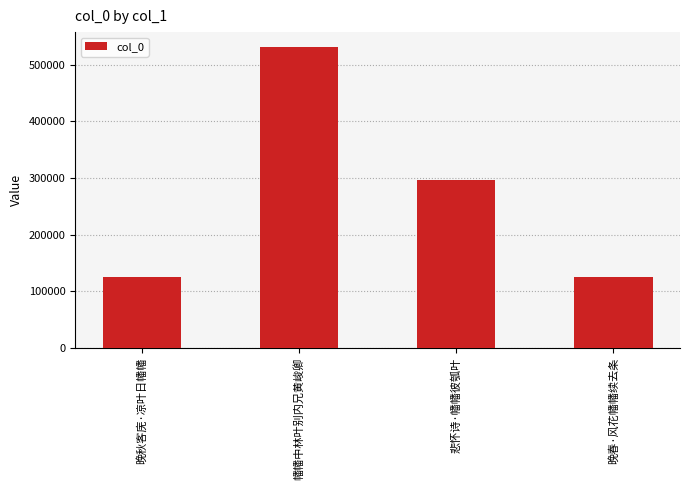

The value at 悲怀诗·幡幡彼瓠叶 is 64882. True or false?

False